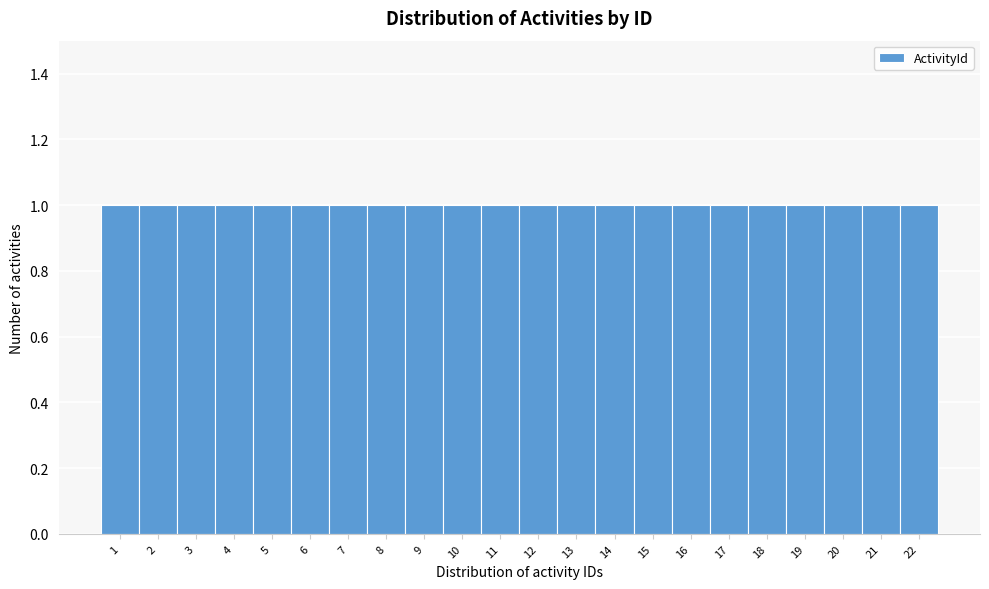

Reading left to right, transcribe this chart: for each bar, give the range it covers on the x-axis and its height. The values are not printed on the chart, so give them approximately, as read against the axis.

0.5 to 1.5: 1
1.5 to 2.5: 1
2.5 to 3.5: 1
3.5 to 4.5: 1
4.5 to 5.5: 1
5.5 to 6.5: 1
6.5 to 7.5: 1
7.5 to 8.5: 1
8.5 to 9.5: 1
9.5 to 10.5: 1
10.5 to 11.5: 1
11.5 to 12.5: 1
12.5 to 13.5: 1
13.5 to 14.5: 1
14.5 to 15.5: 1
15.5 to 16.5: 1
16.5 to 17.5: 1
17.5 to 18.5: 1
18.5 to 19.5: 1
19.5 to 20.5: 1
20.5 to 21.5: 1
21.5 to 22.5: 1